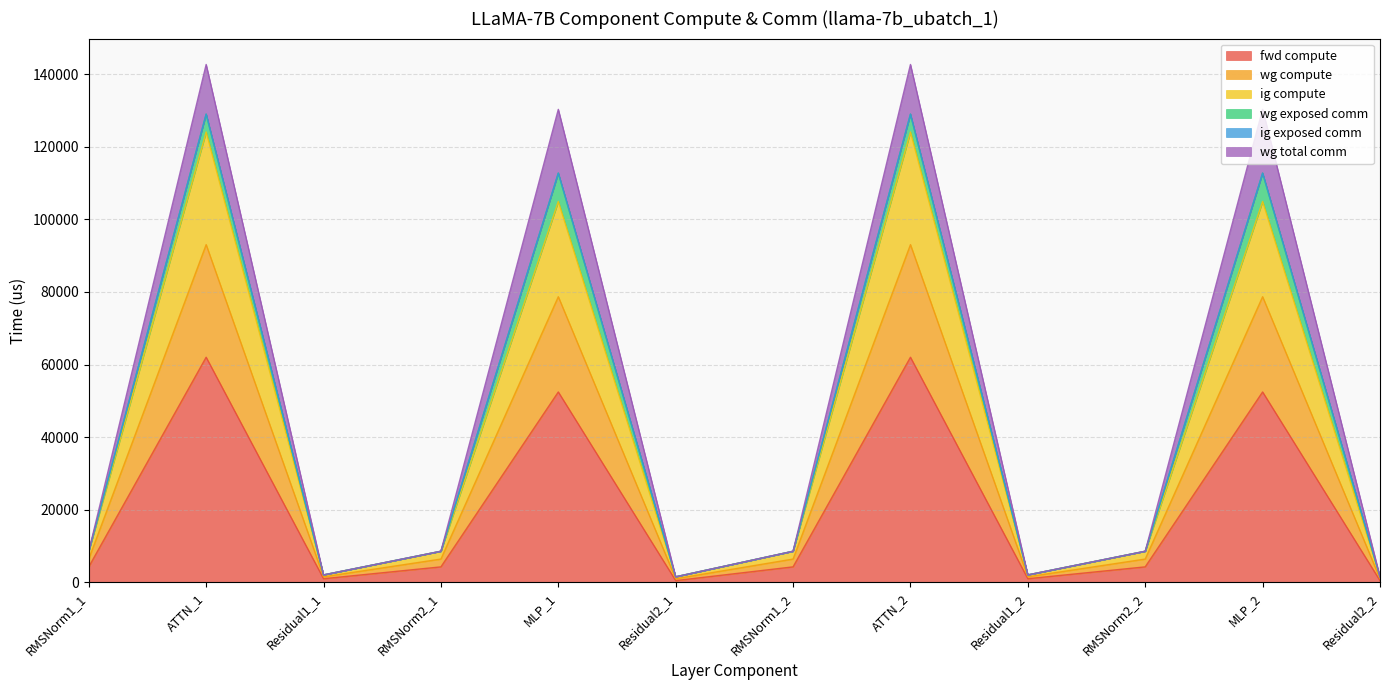

Does the chart display data point markers on the line(s)?

No